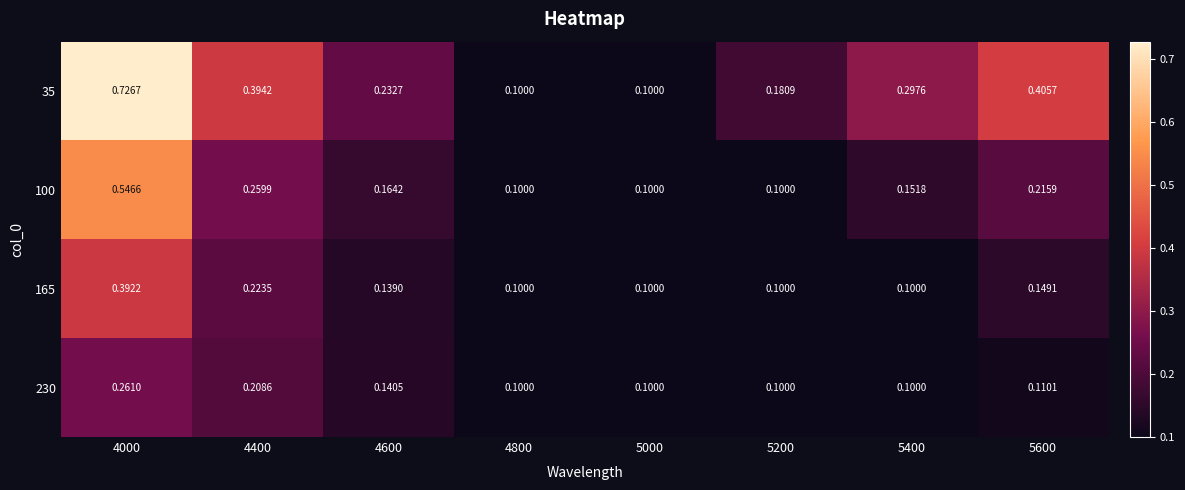

Which series has the widest spread of values?

35